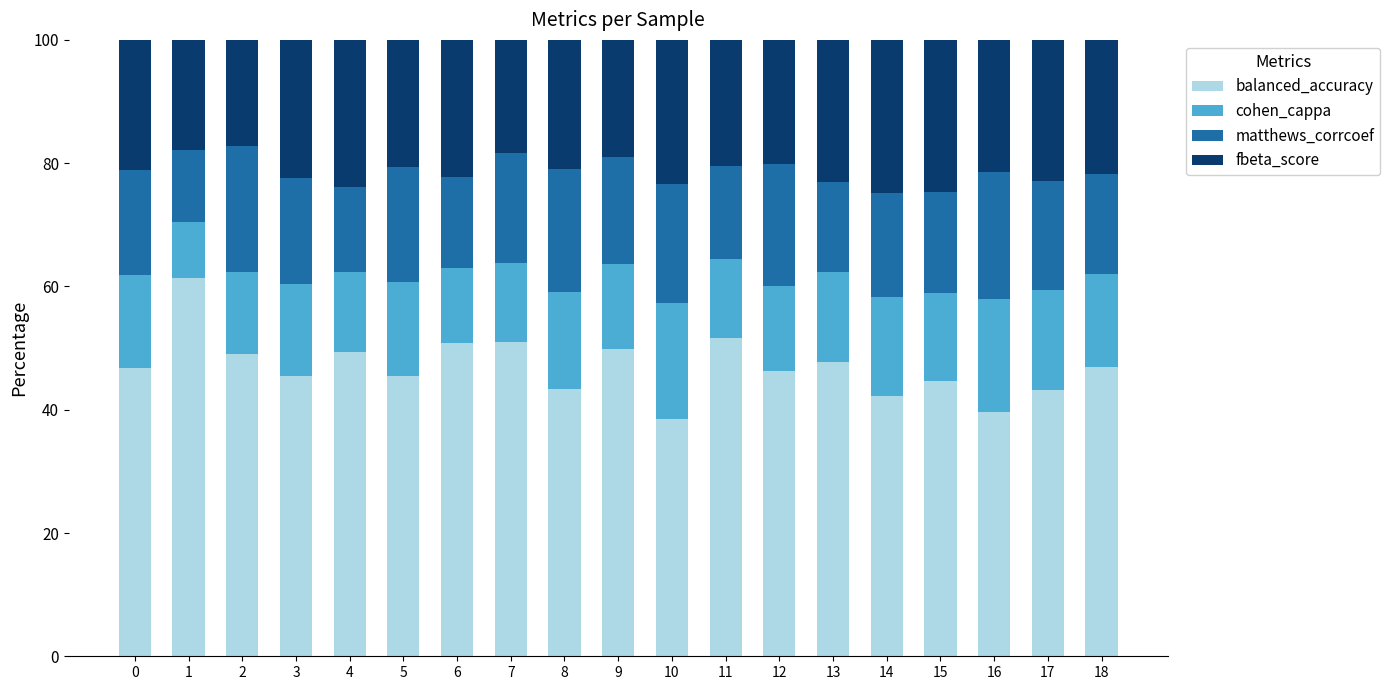

What is the difference between the balanced_accuracy values at 1 and 7?

10.4